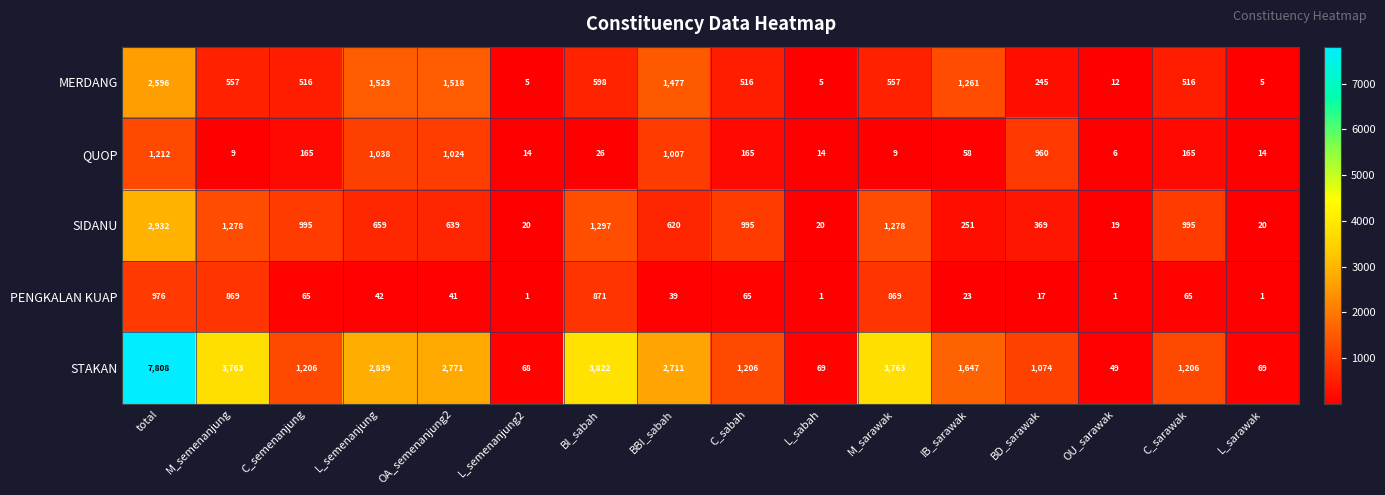

How many distinct data groups are displayed?

5